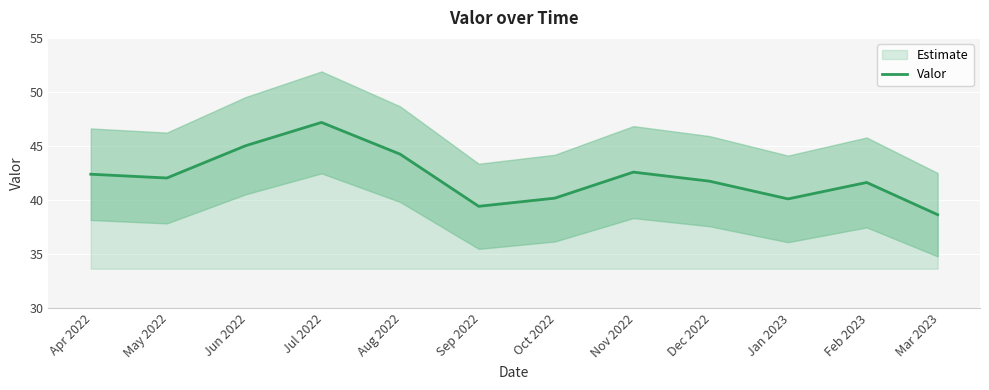

What is the lowest value of the Valor series?

38.6